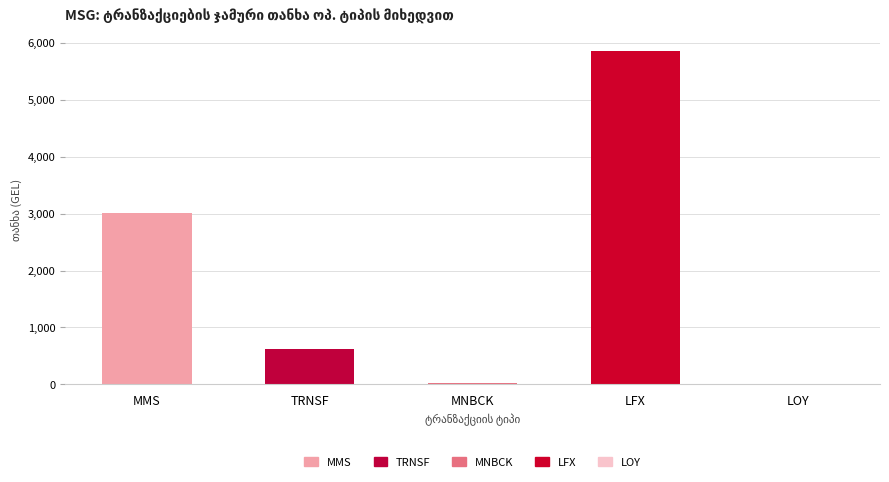

The value at MMS is 1110.1. True or false?

False